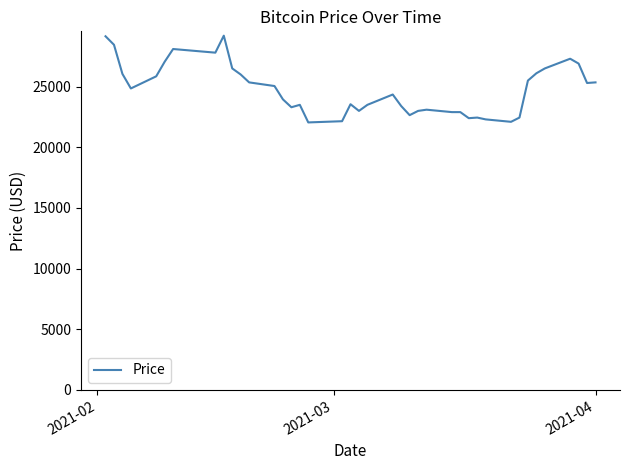

What is the smallest value displayed?

22050